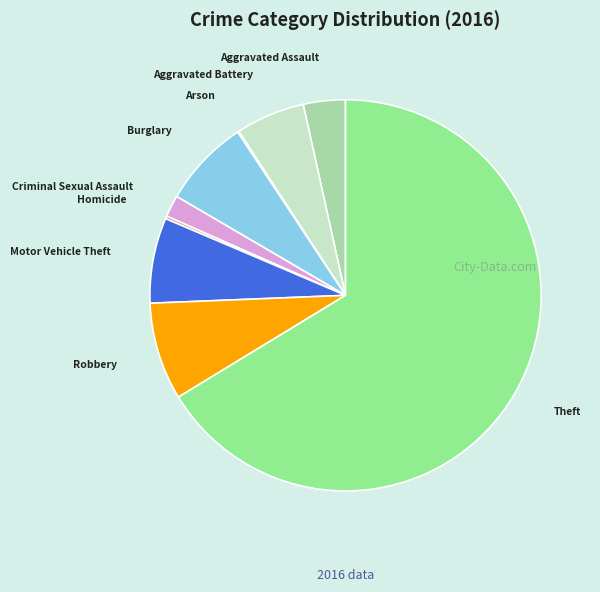

Combined, do Aggravated Battery and Motor Vehicle Theft account for over 50%?

No